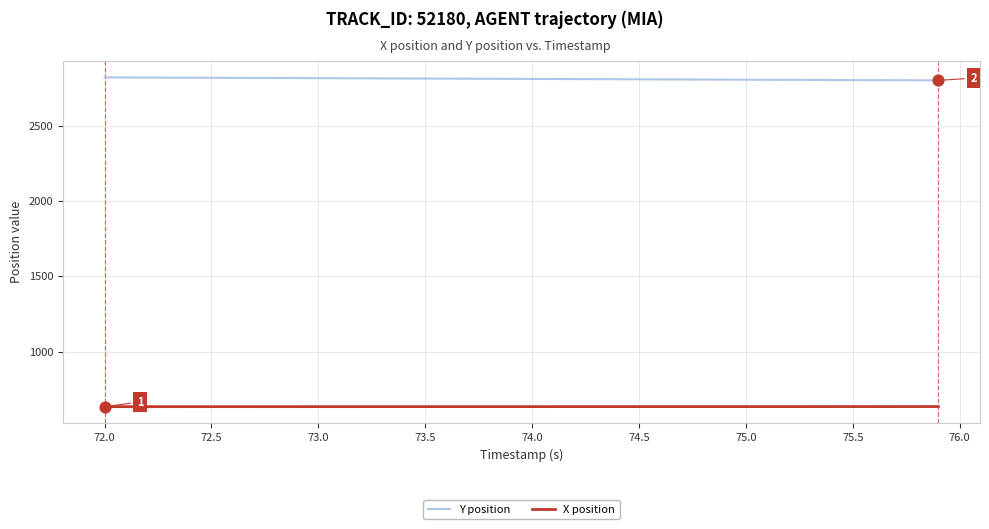

Which series has the largest total across all categories?

Y position